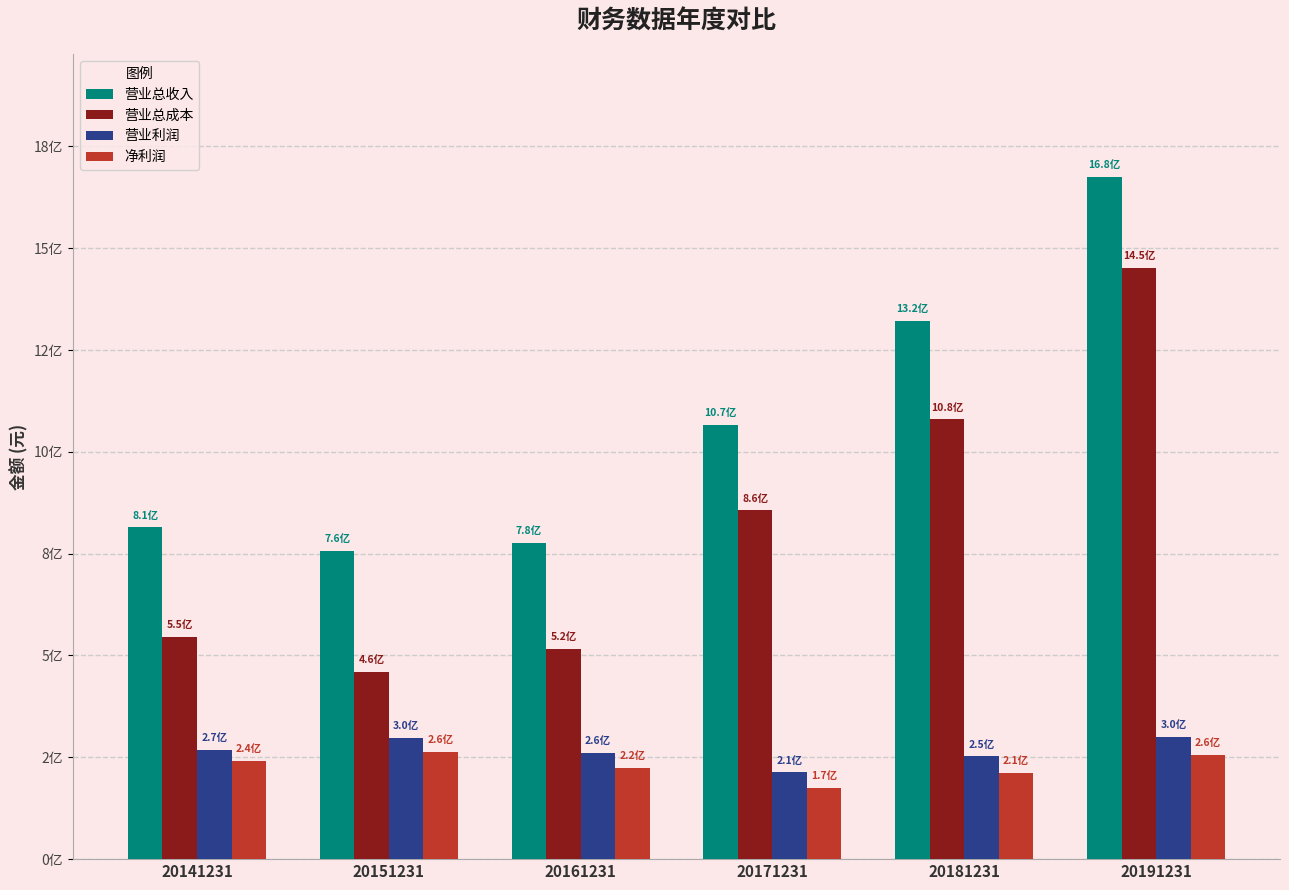

Does the chart contain any negative values?

No